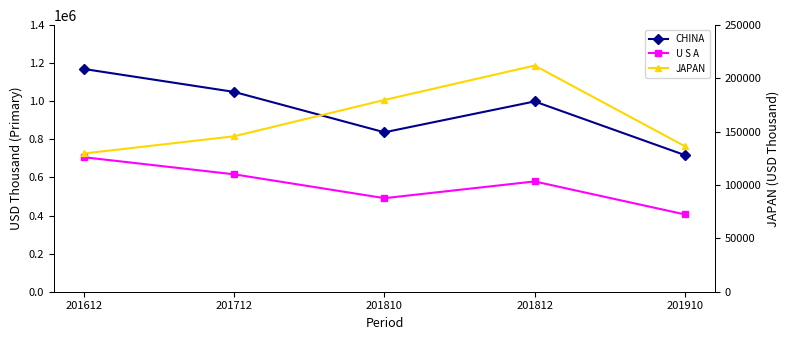

At how many categories does at least one series exceed 881968?

3